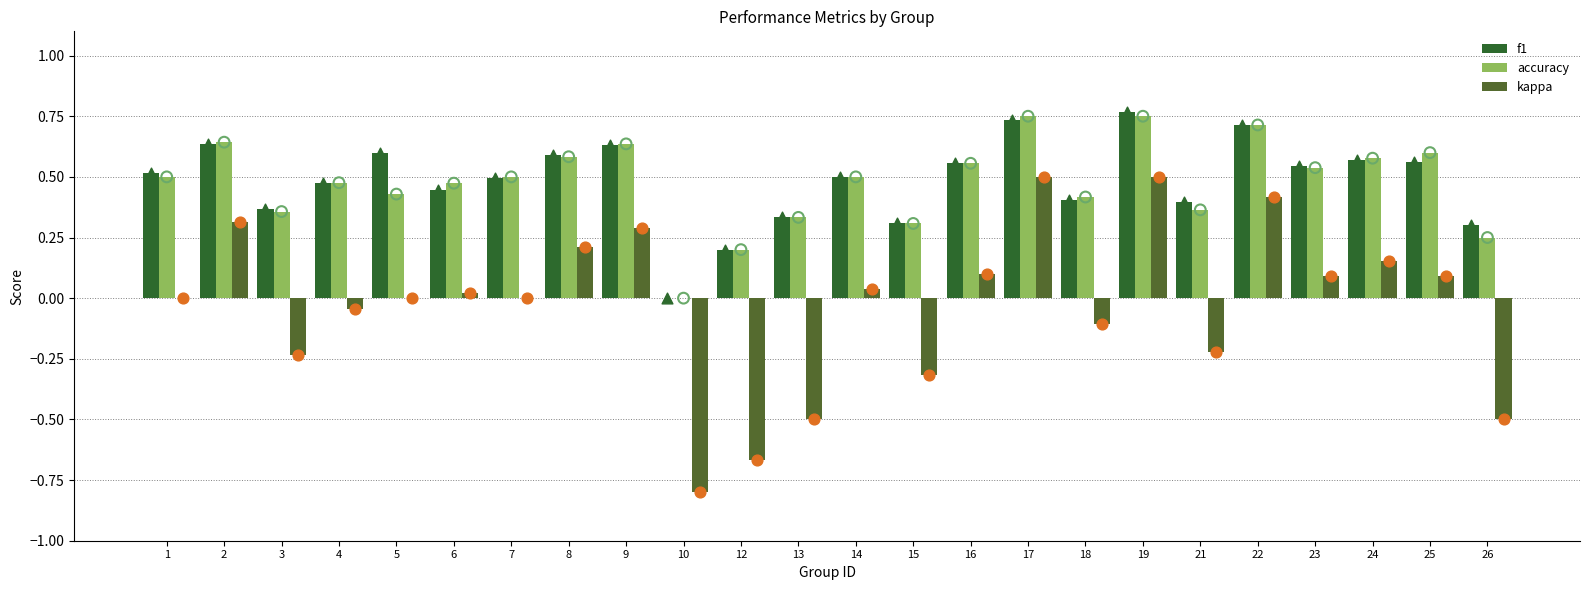

Which series contains the lowest Y value?

kappa